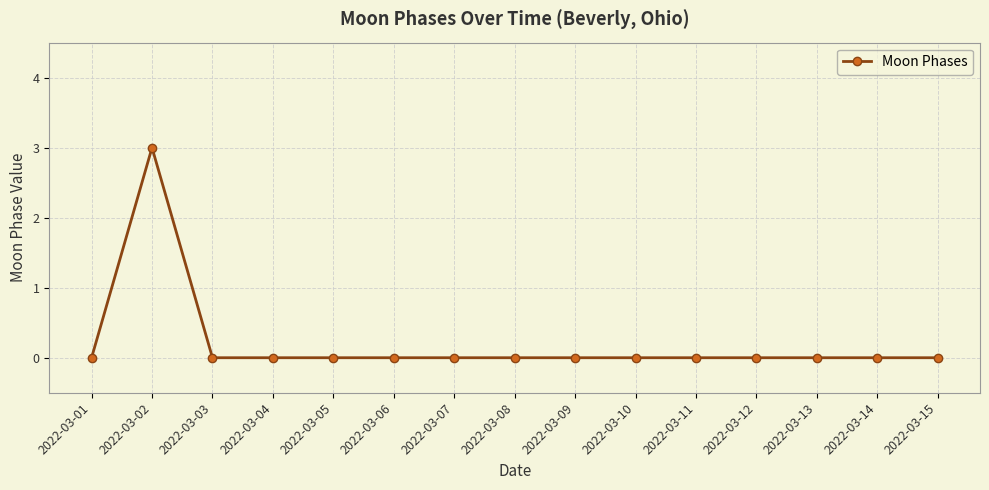

How many data points does each series have?

15